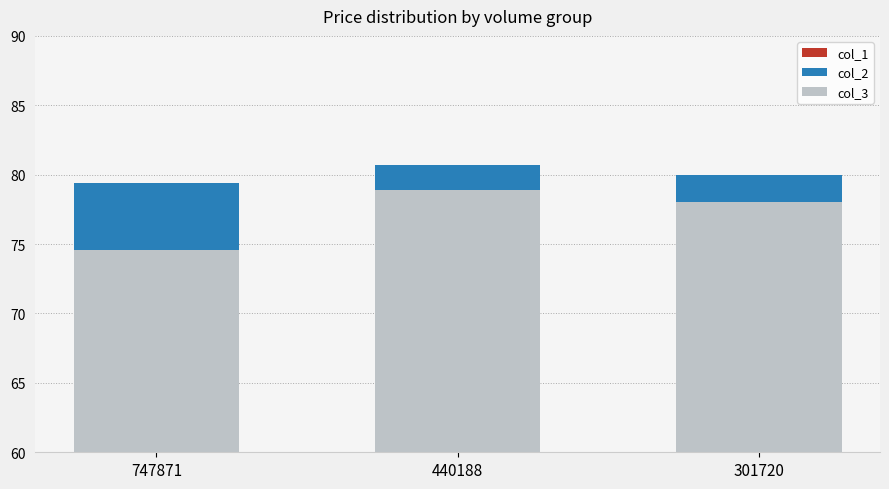

Count the col_1 values in the range 74 to 79.

2